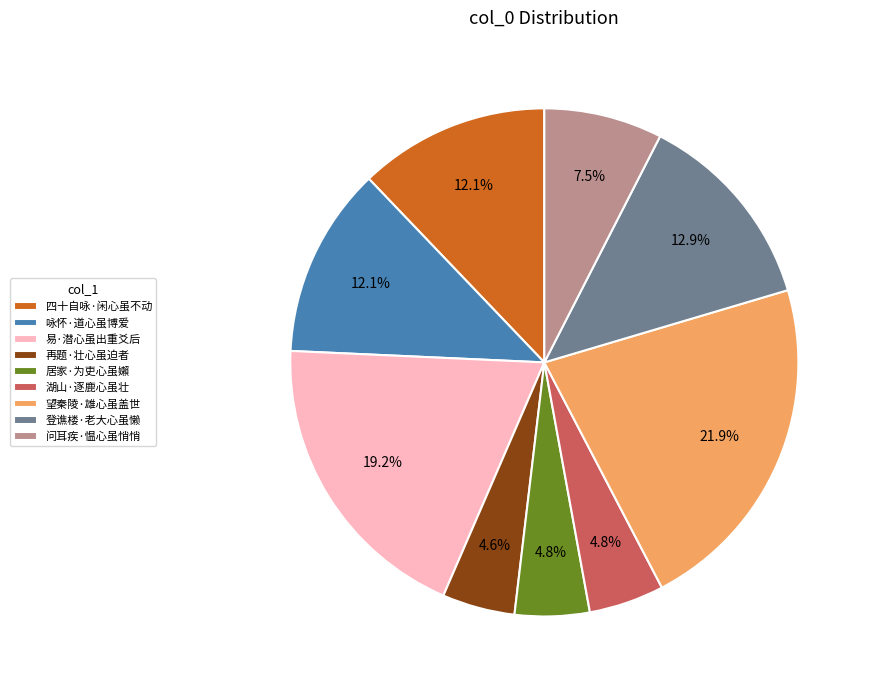

The 湖山·逐鹿心虽壮 slice represents 5% of the pie. True or false?

True